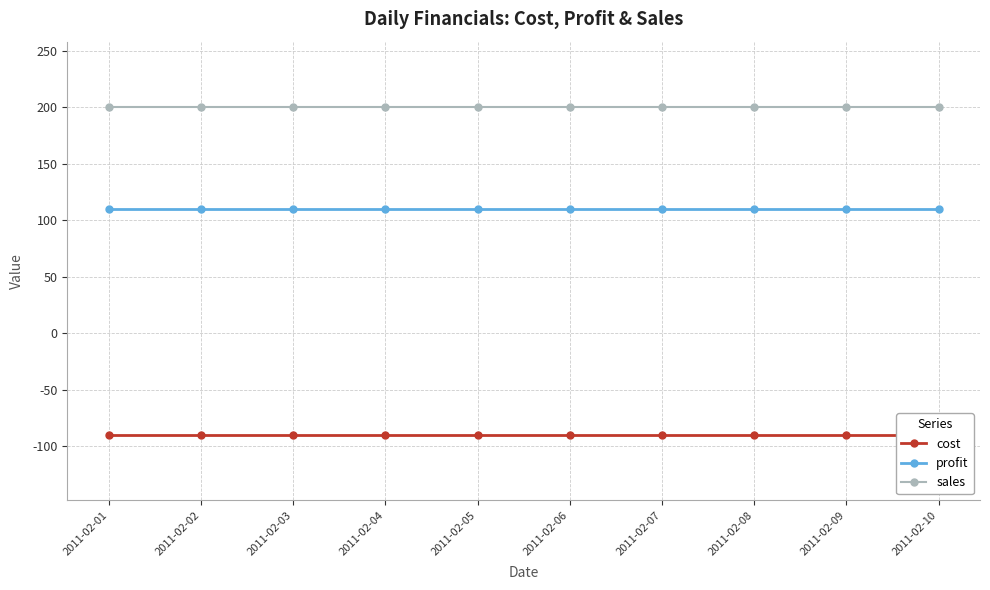

Rank the series by their average value, from highest to lowest.

sales, profit, cost